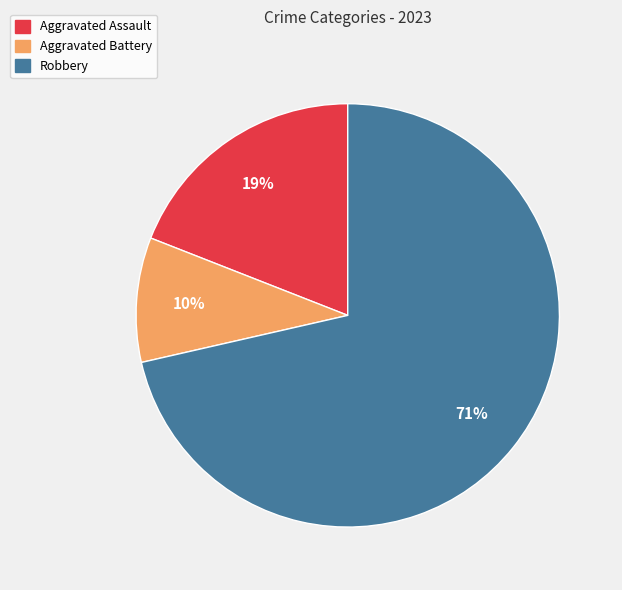

To the nearest percent, what is the combined percentage of Robbery and Aggravated Assault?

90%